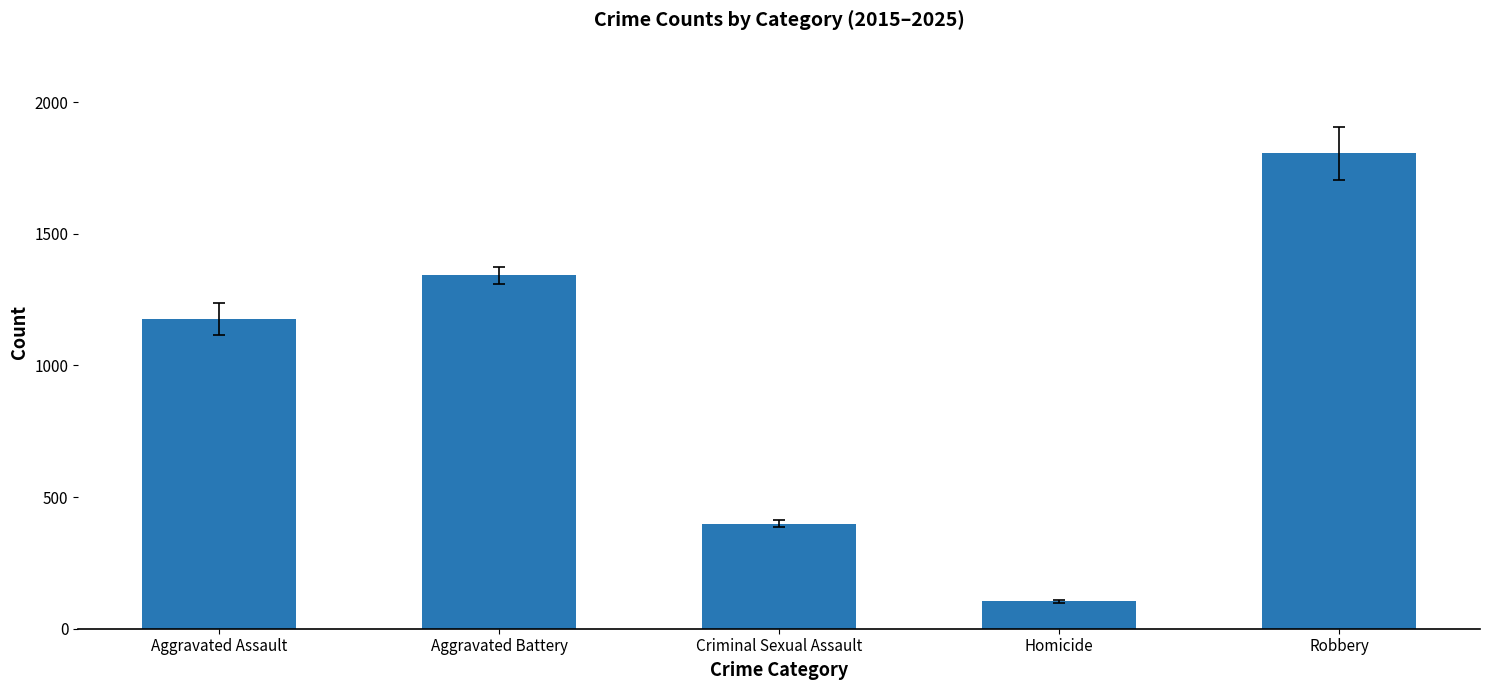

What is the difference between the values at Criminal Sexual Assault and Robbery?

1407.0